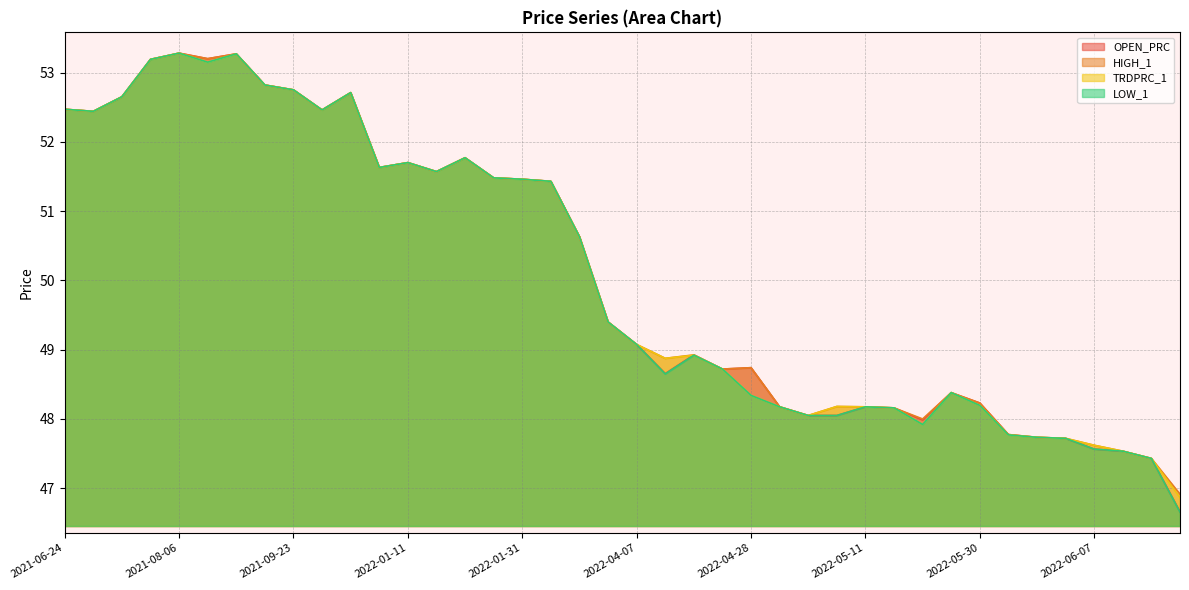

Rank the series by their maximum value, from lowest to highest.

OPEN_PRC, HIGH_1, TRDPRC_1, LOW_1